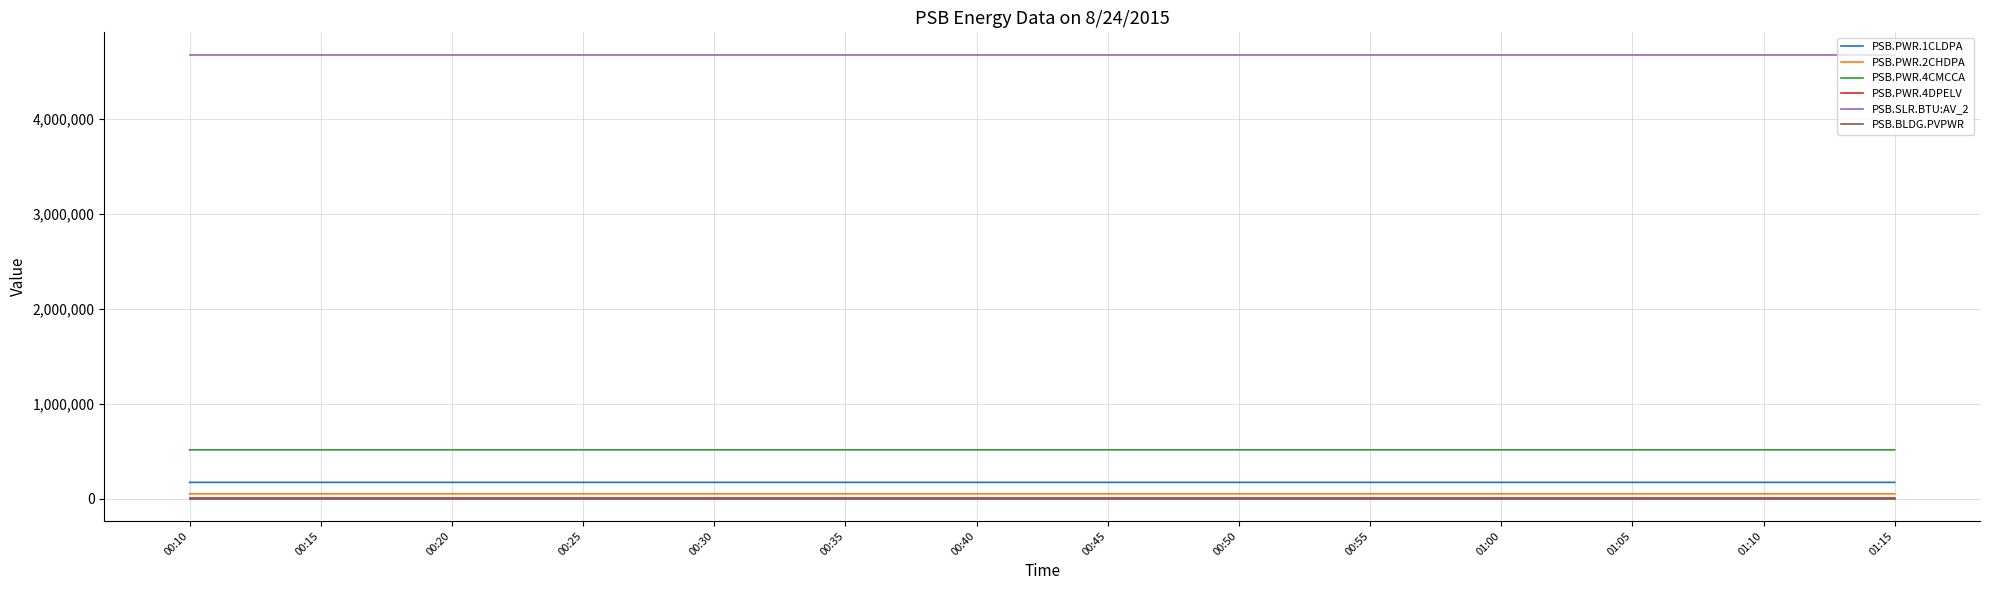

Which series has the largest total across all categories?

PSB.SLR.BTU:AV_2